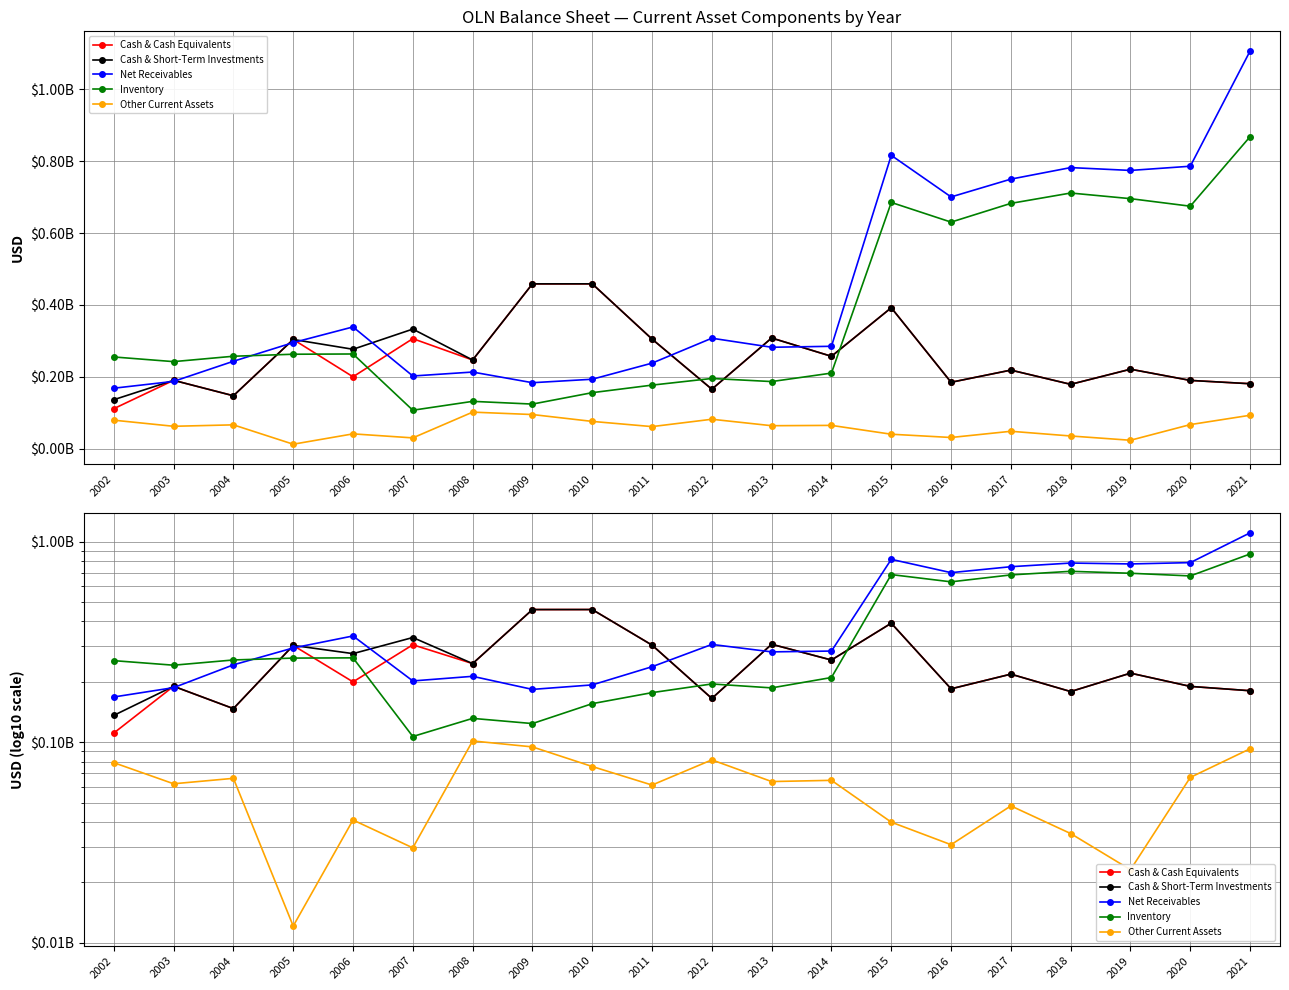

At which category is the sum across all series the highest?

2021